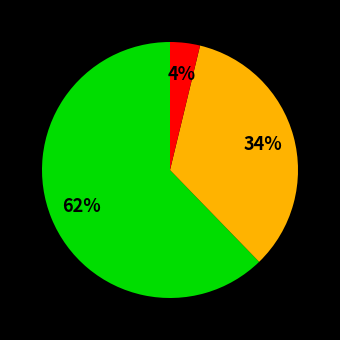

Is there any slice that represents more than half of the pie?

Yes